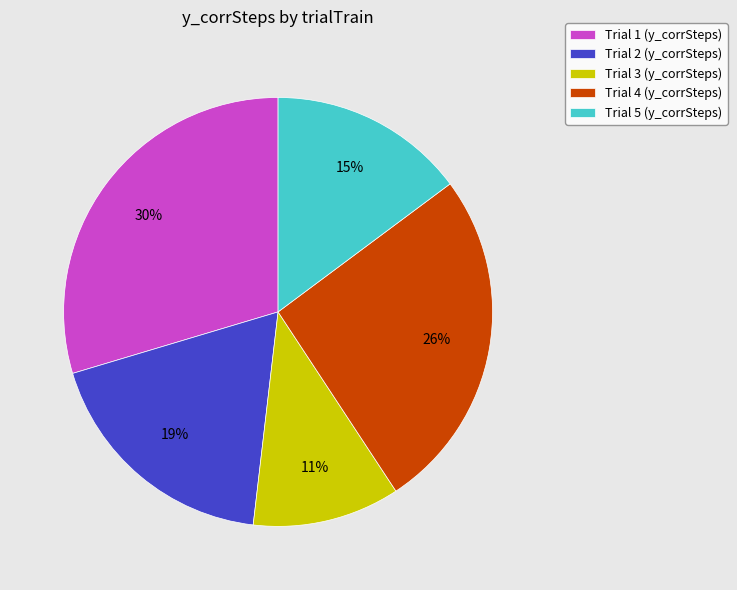

What percentage is the Trial 4 (y_corrSteps) slice, to the nearest percent?

26%